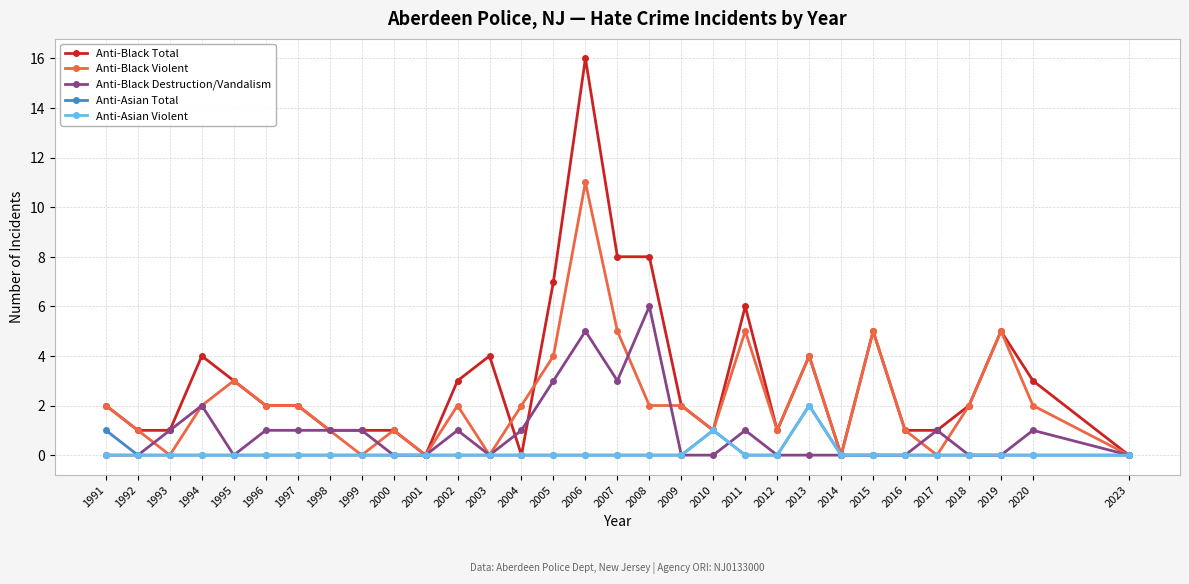

At which category is the sum across all series the highest?

2006